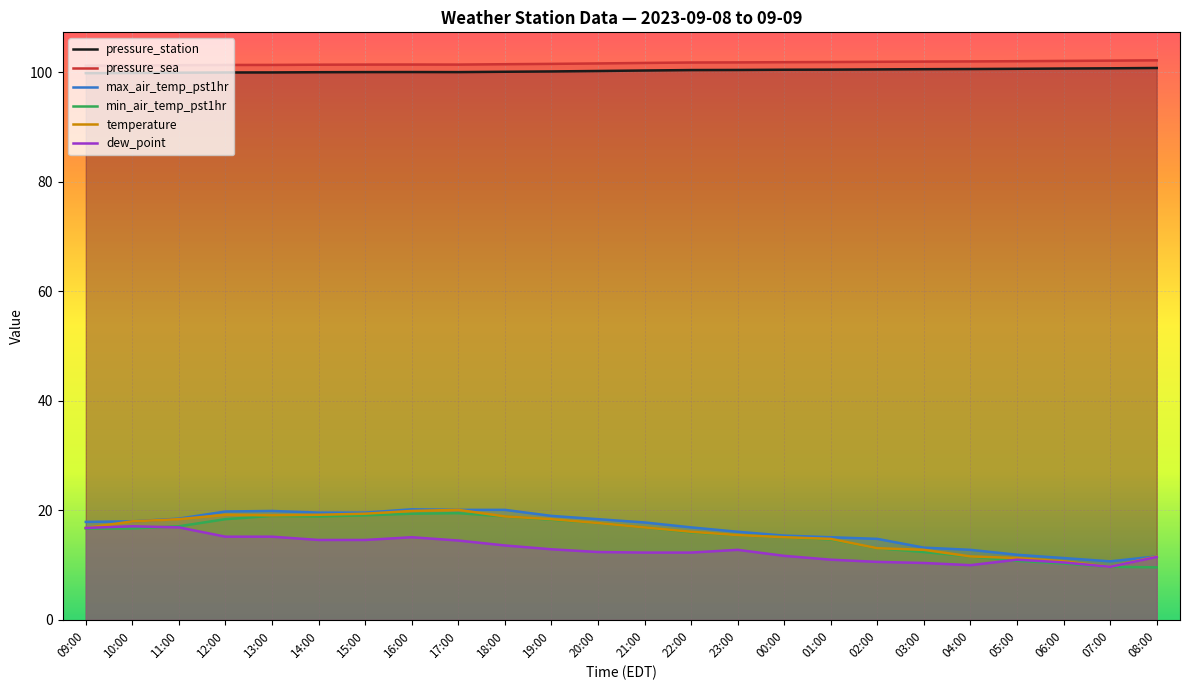

Reading left to right, what are all the values shown in this chart?

pressure_station: 99.8	99.9	99.9	100.0	100.0	100.0	100.0	100.0	100.0	100.1	100.2	100.2	100.3	100.4	100.4	100.5	100.5	100.5	100.6	100.6	100.6	100.7	100.7	100.8
pressure_sea: 101.2	101.2	101.3	101.3	101.3	101.4	101.4	101.4	101.4	101.5	101.5	101.6	101.7	101.8	101.8	101.8	101.9	101.9	102.0	102.0	102.0	102.1	102.1	102.2
max_air_temp_pst1hr: 17.9	18.0	18.5	19.8	19.9	19.6	19.6	20.2	20.1	20.1	19.0	18.4	17.8	16.9	16.1	15.4	15.1	14.8	13.2	12.8	11.9	11.3	10.7	11.6
min_air_temp_pst1hr: 16.7	16.7	17.1	18.4	19.0	18.9	19.1	19.4	19.5	18.9	18.3	17.7	16.9	16.0	15.5	15.1	14.7	13.1	12.4	11.6	10.8	10.3	9.7	9.6
temperature: 16.8	18.0	18.4	19.2	19.1	19.2	19.4	19.9	20.1	18.9	18.4	17.7	16.9	16.1	15.5	15.1	14.8	13.1	12.8	11.6	11.3	10.7	9.7	11.6
dew_point: 16.8	17.1	16.9	15.2	15.2	14.6	14.6	15.1	14.5	13.6	12.9	12.4	12.3	12.3	12.8	11.7	11.0	10.6	10.4	10.0	11.0	10.5	9.7	11.5